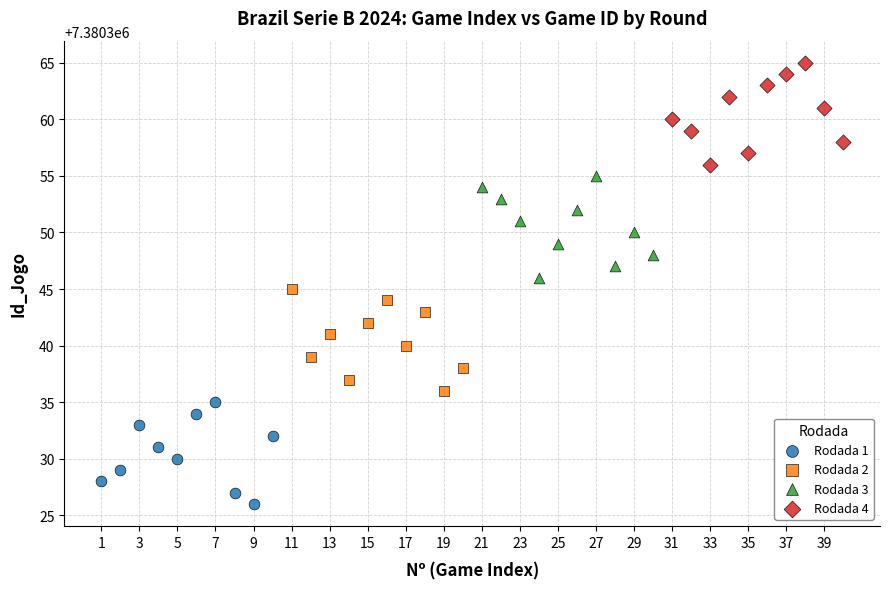

Which series reaches the minimum Y coordinate?

Rodada 1